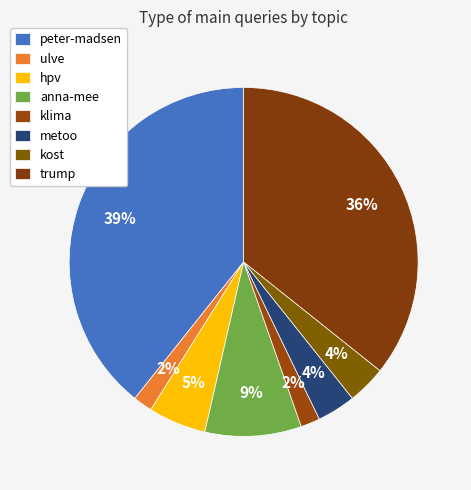

To the nearest percent, what percentage of the pie is peter-madsen?

39%